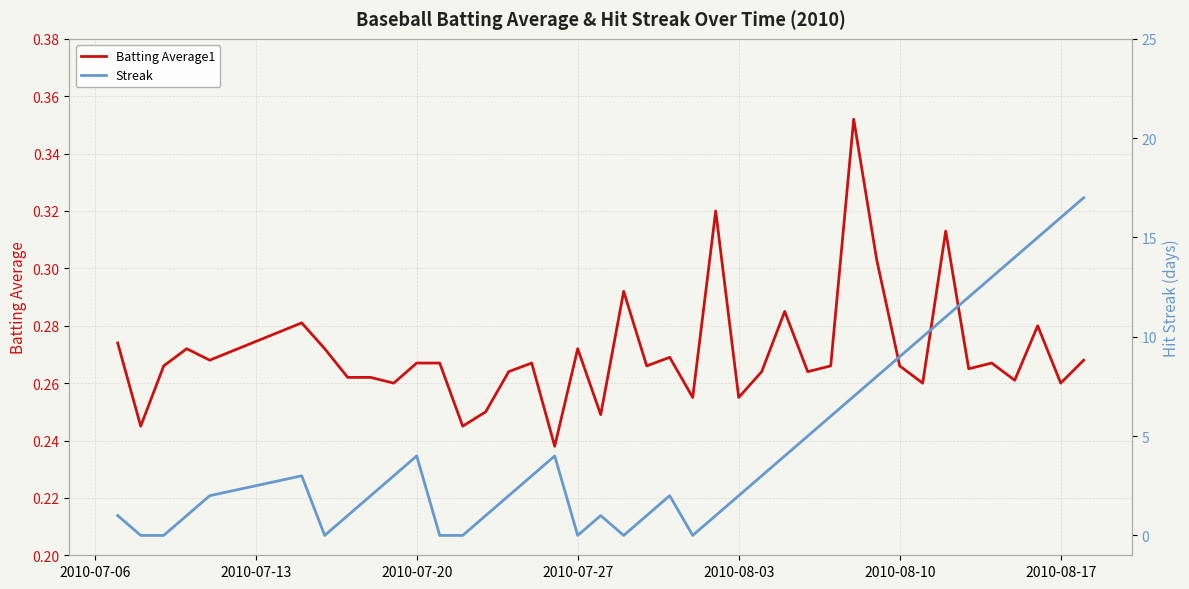

Which series ends up on top after the final intersection of Streak and Batting Average1?

Streak